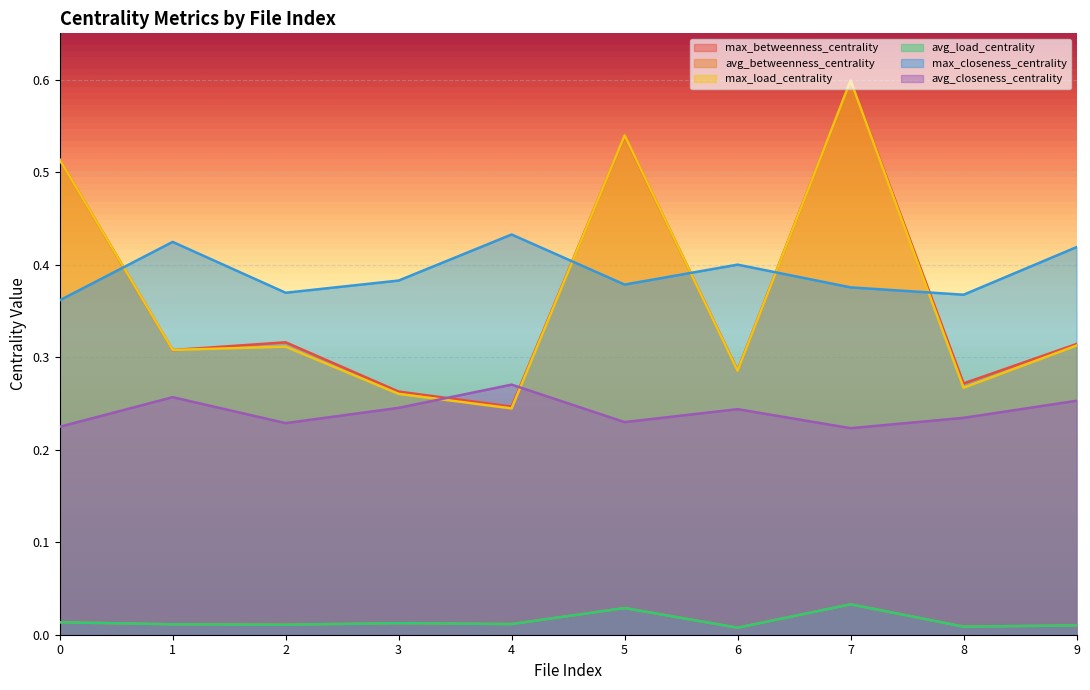

What is the difference between the highest and lowest values at 4?

0.4